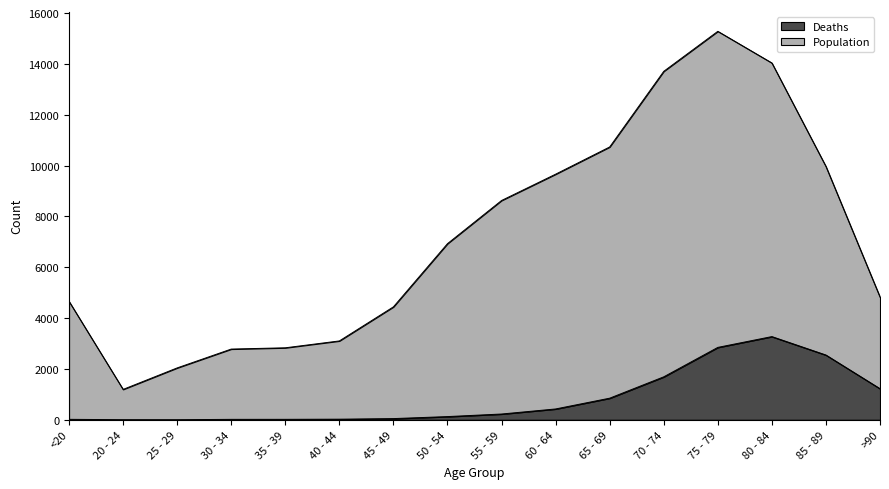

What value does the Deaths series have at 75 - 79, to the nearest 10?

2850